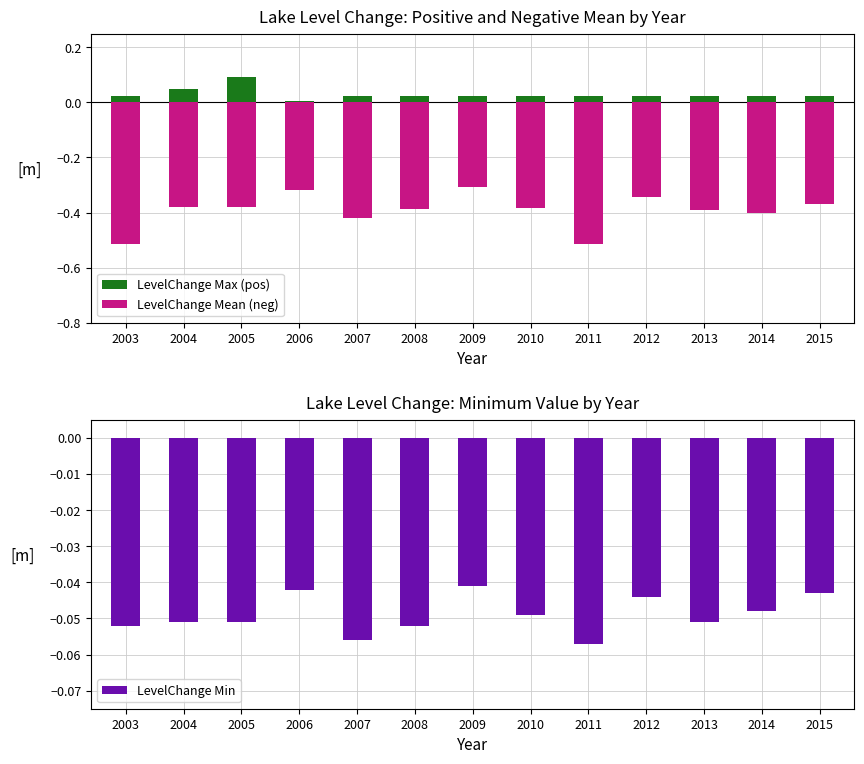

What is the value of the LevelChange Min bar at the 3rd from the left?

-0.1